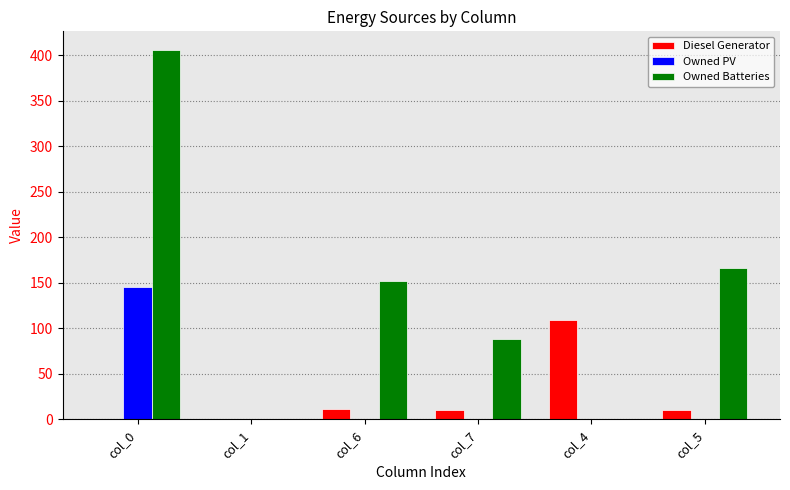

The value of Owned Batteries at col_1 is 0. True or false?

True